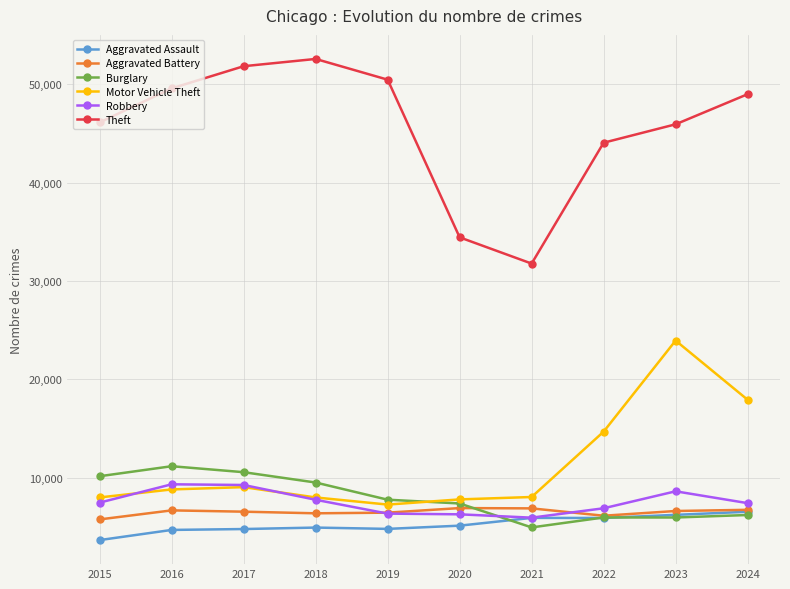

What is the difference between the Aggravated Assault values at 2016 and 2019?

105